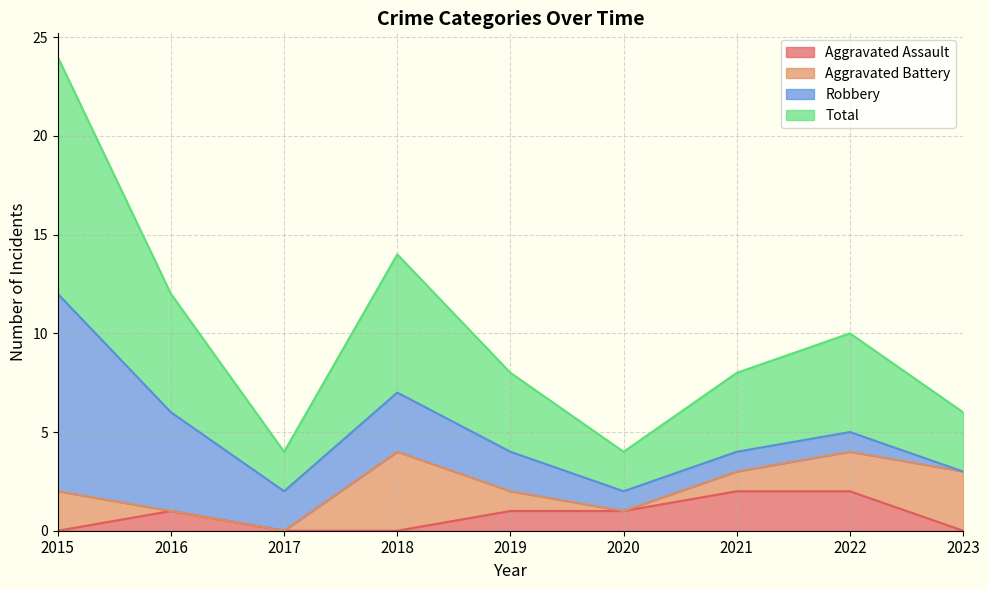

True or false: Aggravated Assault has a value of 2 at 2022.

True